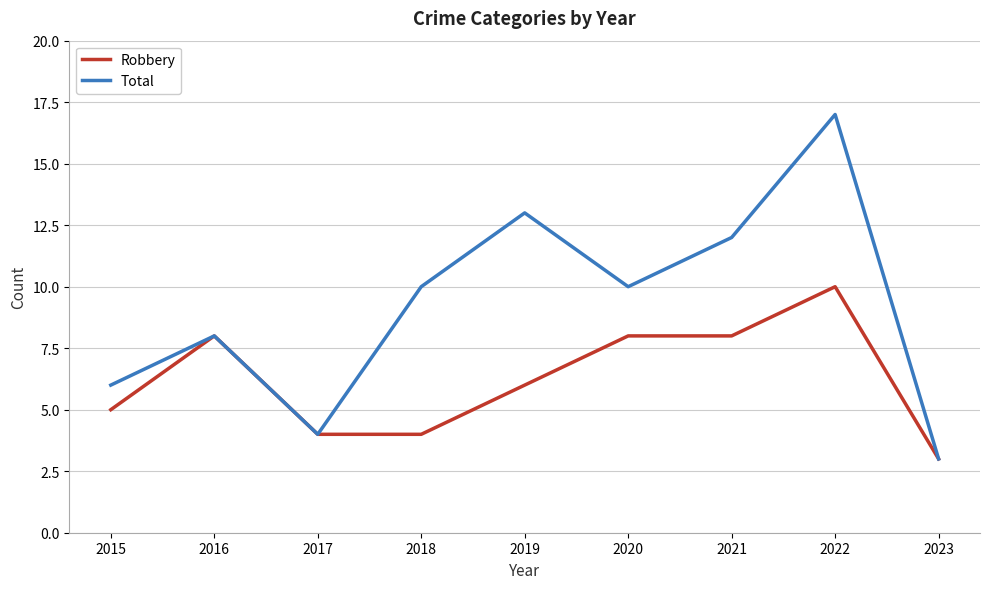

What is the minimum value for Total?

3